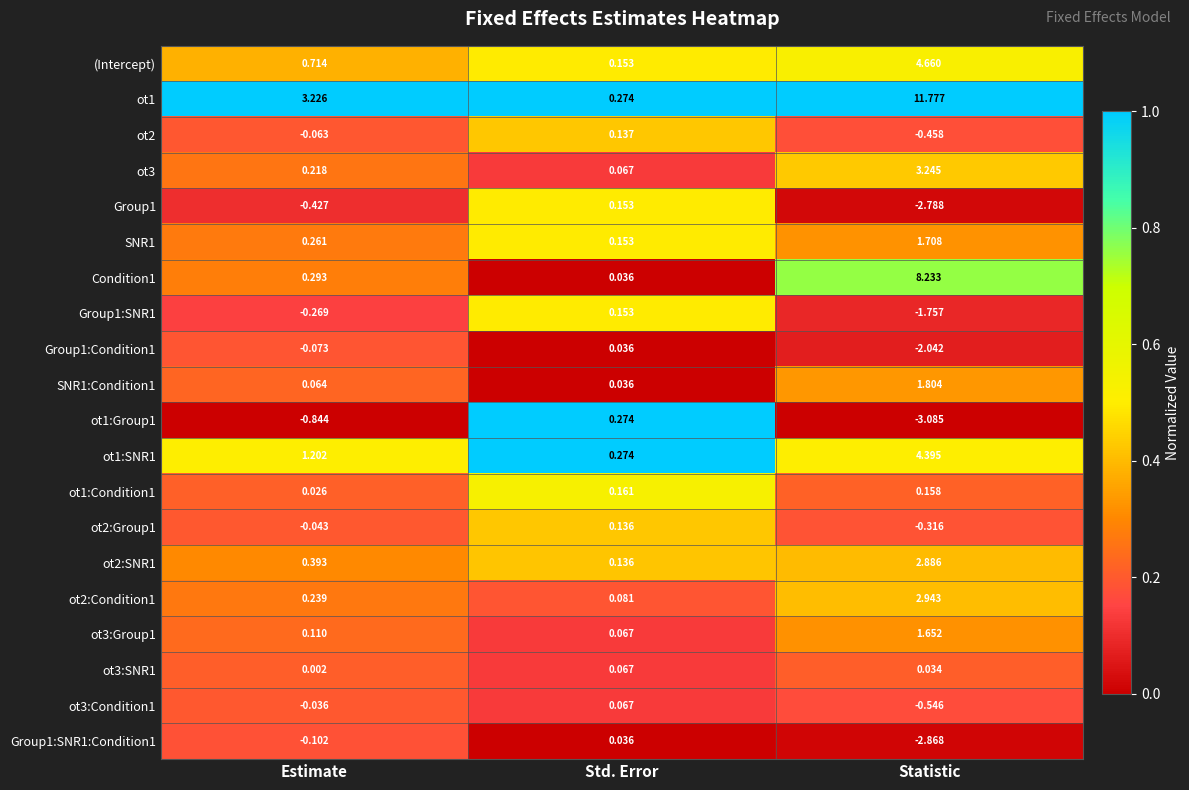

At which label does ot2 first exceed 0?

Std. Error